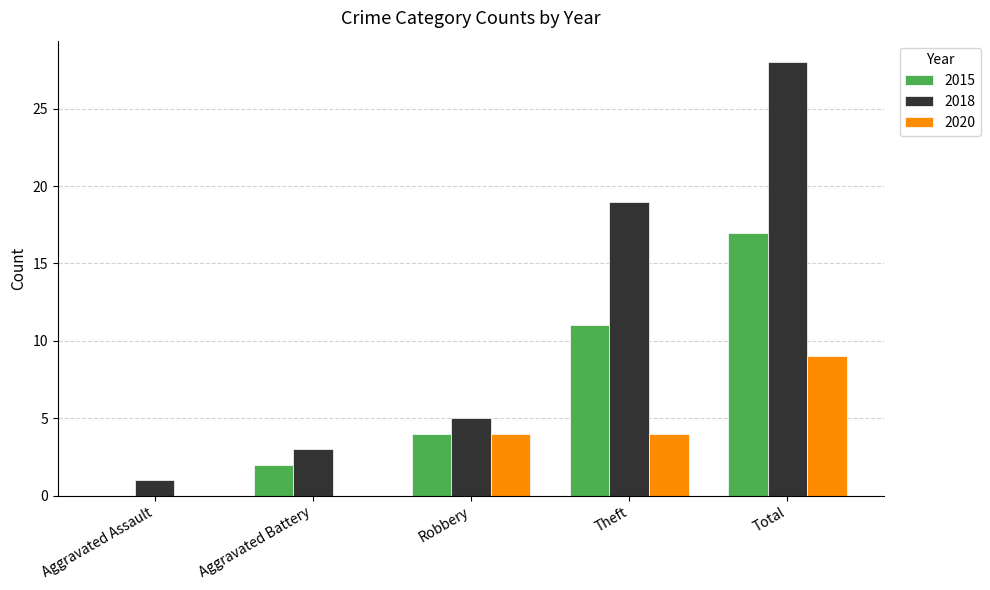

At which category does the chart reach its peak across all series?

Total